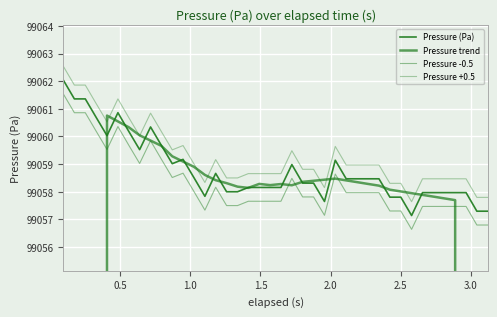

Reading left to right, extract all data points from this chart.

Pressure (Pa): 99062.0	99061.4	99061.4	99060.7	99060.0	99060.9	99060.2	99059.5	99060.3	99059.7	99059.0	99059.2	99058.5	99057.8	99058.7	99058.0	99058.0	99058.2	99058.2	99058.2	99058.2	99059.0	99058.3	99058.3	99057.6	99059.1	99058.5	99058.5	99058.5	99058.5	99057.8	99057.8	99057.1	99058.0	99058.0	99058.0	99058.0	99058.0	99057.3	99057.3
Pressure trend: 49530.7	61913.2	74295.8	86678.3	99060.8	99060.5	99060.3	99060.0	99059.9	99059.7	99059.3	99059.1	99058.9	99058.6	99058.4	99058.3	99058.2	99058.1	99058.3	99058.2	99058.3	99058.2	99058.4	99058.4	99058.4	99058.5	99058.4	99058.3	99058.3	99058.2	99058.1	99058.0	99057.9	99057.9	99057.8	99057.8	99057.7	86675.6	74293.3	61911.1
Pressure -0.5: 99061.5	99060.9	99060.9	99060.2	99059.5	99060.4	99059.7	99059.0	99059.8	99059.2	99058.5	99058.7	99058.0	99057.3	99058.2	99057.5	99057.5	99057.7	99057.7	99057.7	99057.7	99058.5	99057.8	99057.8	99057.1	99058.6	99058.0	99058.0	99058.0	99058.0	99057.3	99057.3	99056.6	99057.5	99057.5	99057.5	99057.5	99057.5	99056.8	99056.8
Pressure +0.5: 99062.5	99061.9	99061.9	99061.2	99060.5	99061.4	99060.7	99060.0	99060.8	99060.2	99059.5	99059.7	99059.0	99058.3	99059.2	99058.5	99058.5	99058.7	99058.7	99058.7	99058.7	99059.5	99058.8	99058.8	99058.1	99059.6	99059.0	99059.0	99059.0	99059.0	99058.3	99058.3	99057.6	99058.5	99058.5	99058.5	99058.5	99058.5	99057.8	99057.8